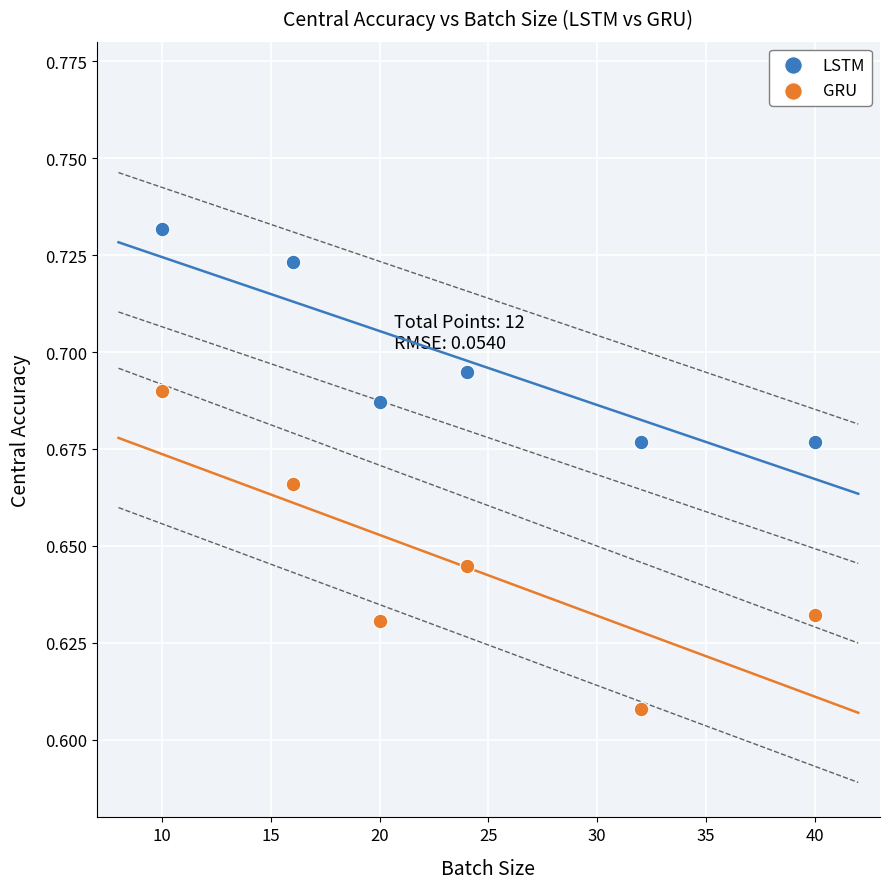

What are all the series names shown in the legend?

LSTM, GRU